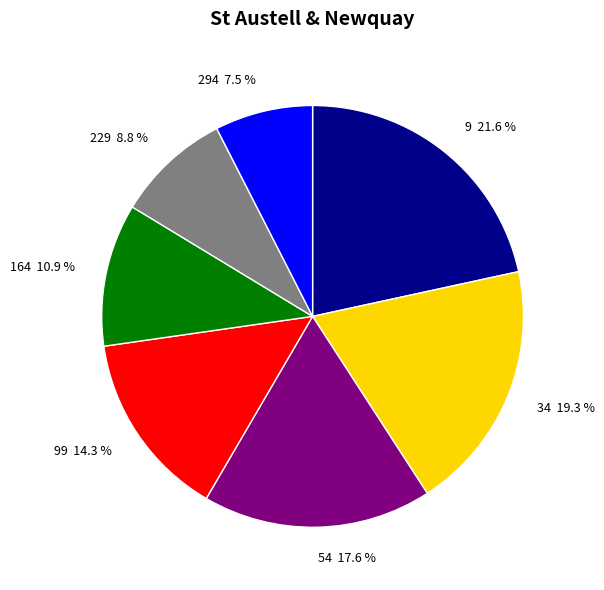

Which slice is the largest?

9 21.6 %